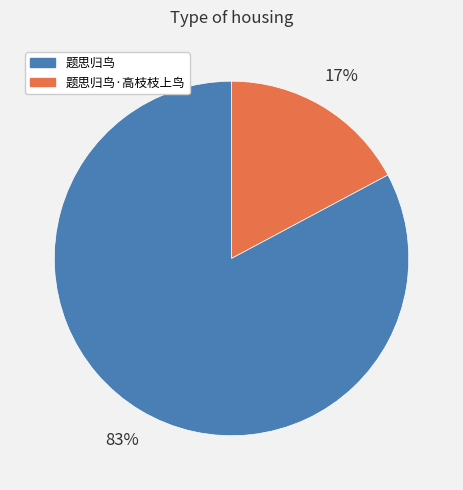

To the nearest percent, what is the average slice percentage?

50%